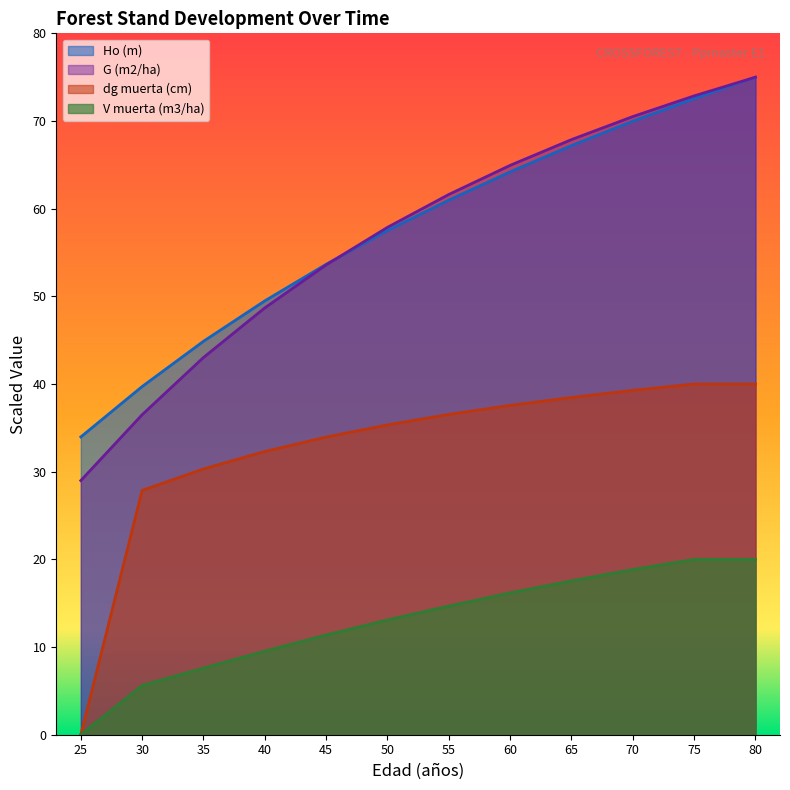

Does the chart display data point markers on the line(s)?

No